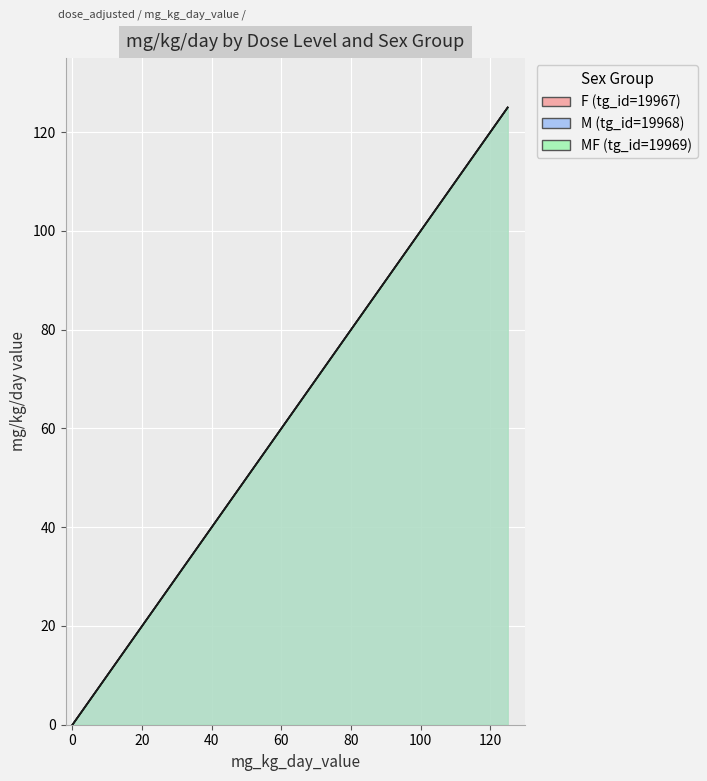

List the series in order of their peak value, highest first.

F (tg_id=19967), M (tg_id=19968), MF (tg_id=19969)